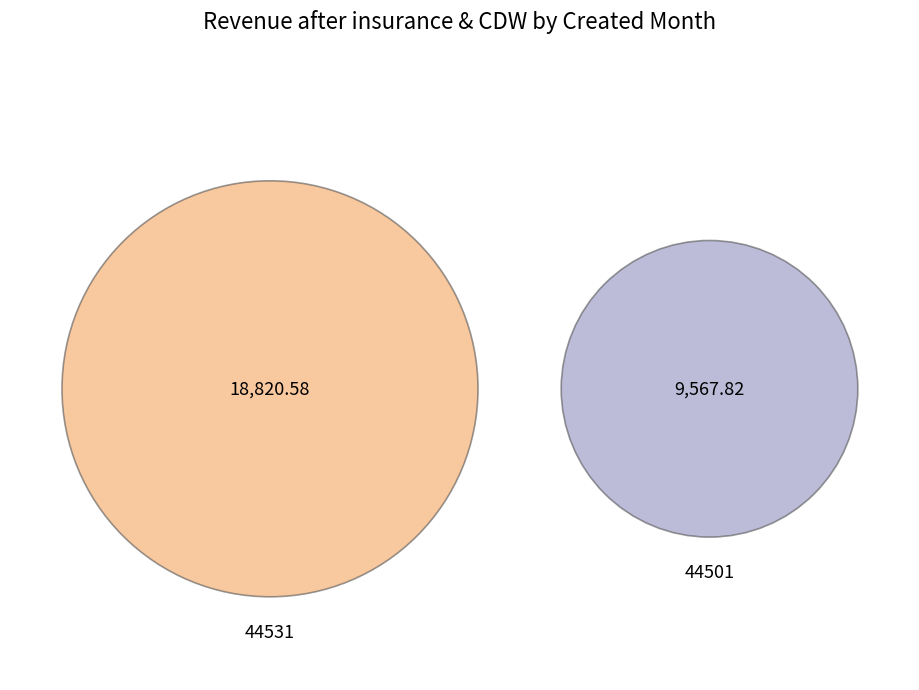

To the nearest percent, what portion does 44531 represent?

66%